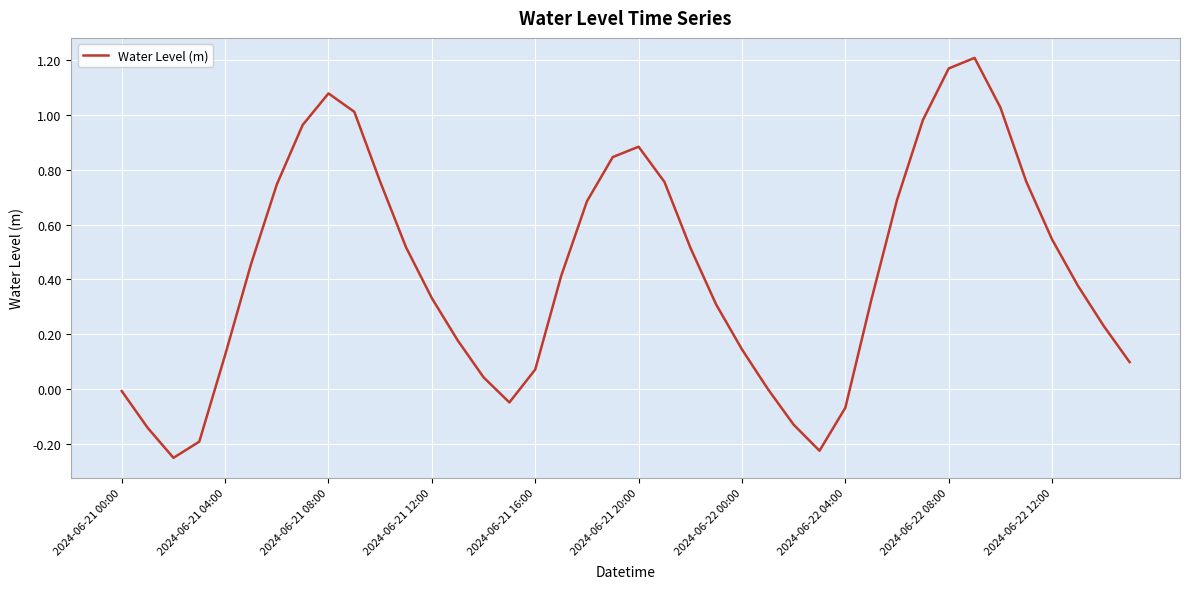

What is the difference between the maximum and minimum values?

1.5